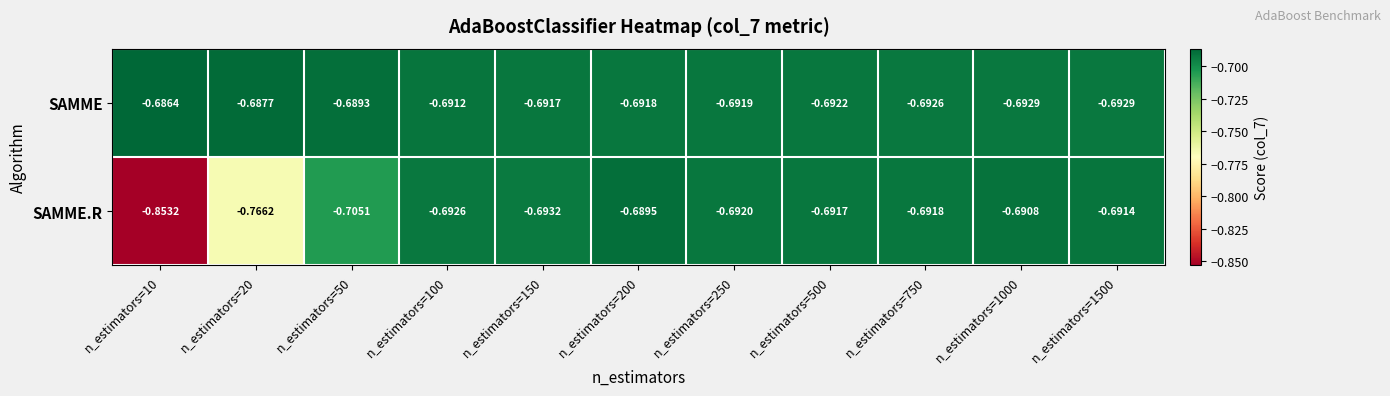

Which series has the largest range (max minus min)?

SAMME.R